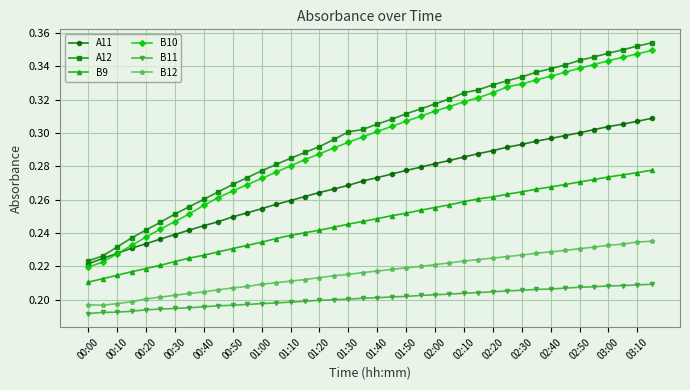

True or false: B12 and A11 cross at least once.

False